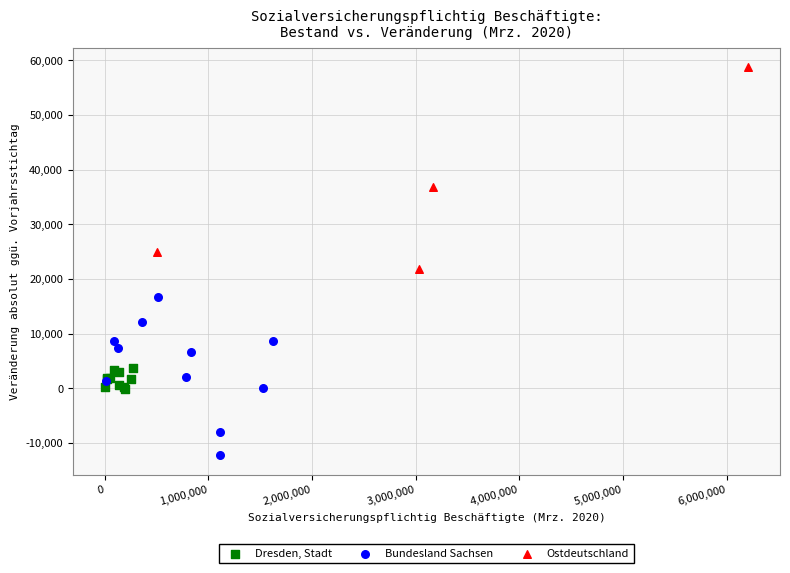

Which series reaches the maximum Y coordinate?

Ostdeutschland